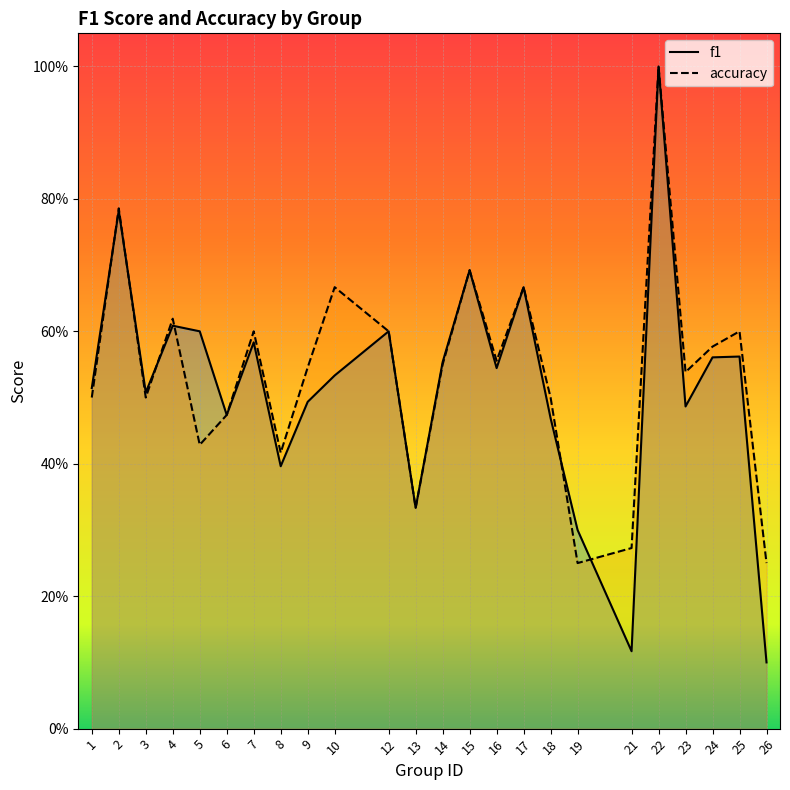

True or false: accuracy has a value of 0.5 at 1.

True